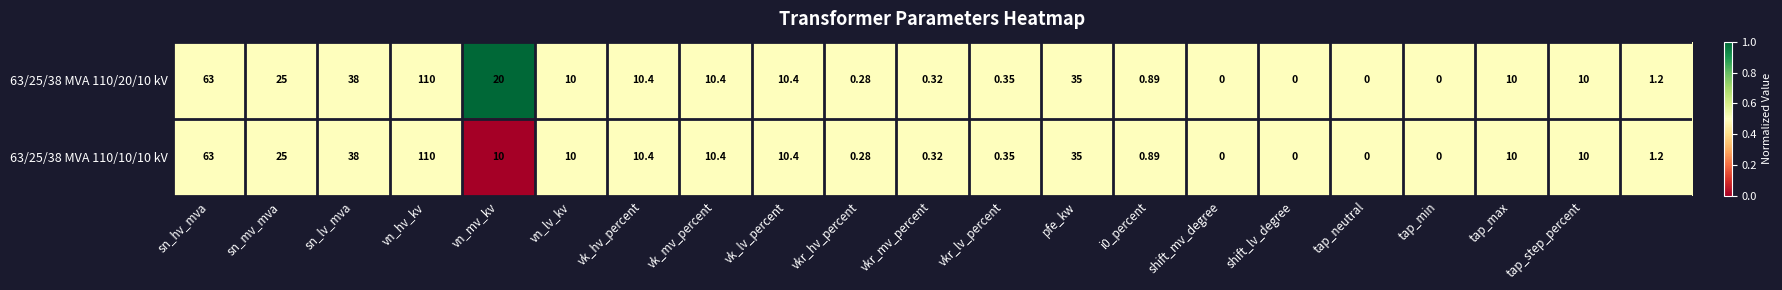

At which category is the sum across all series the highest?

vn_hv_kv